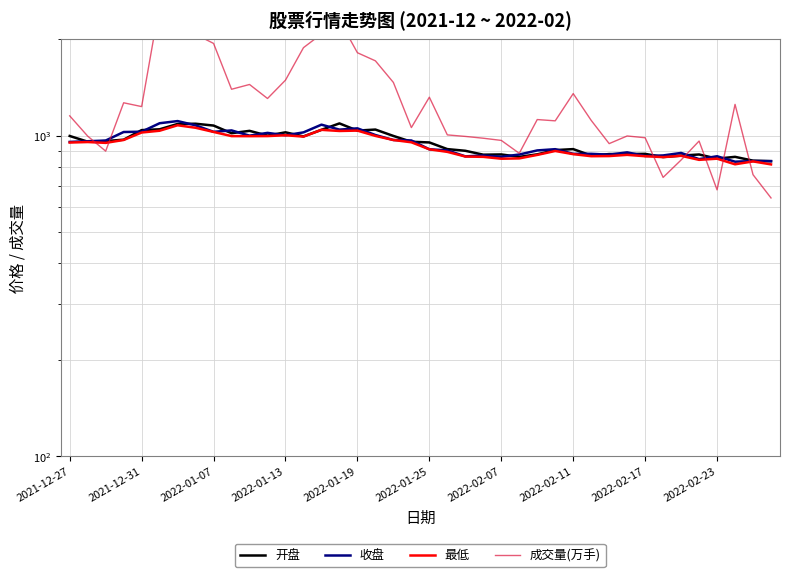

True or false: 开盘 has a value of 535.1 at 17.

False